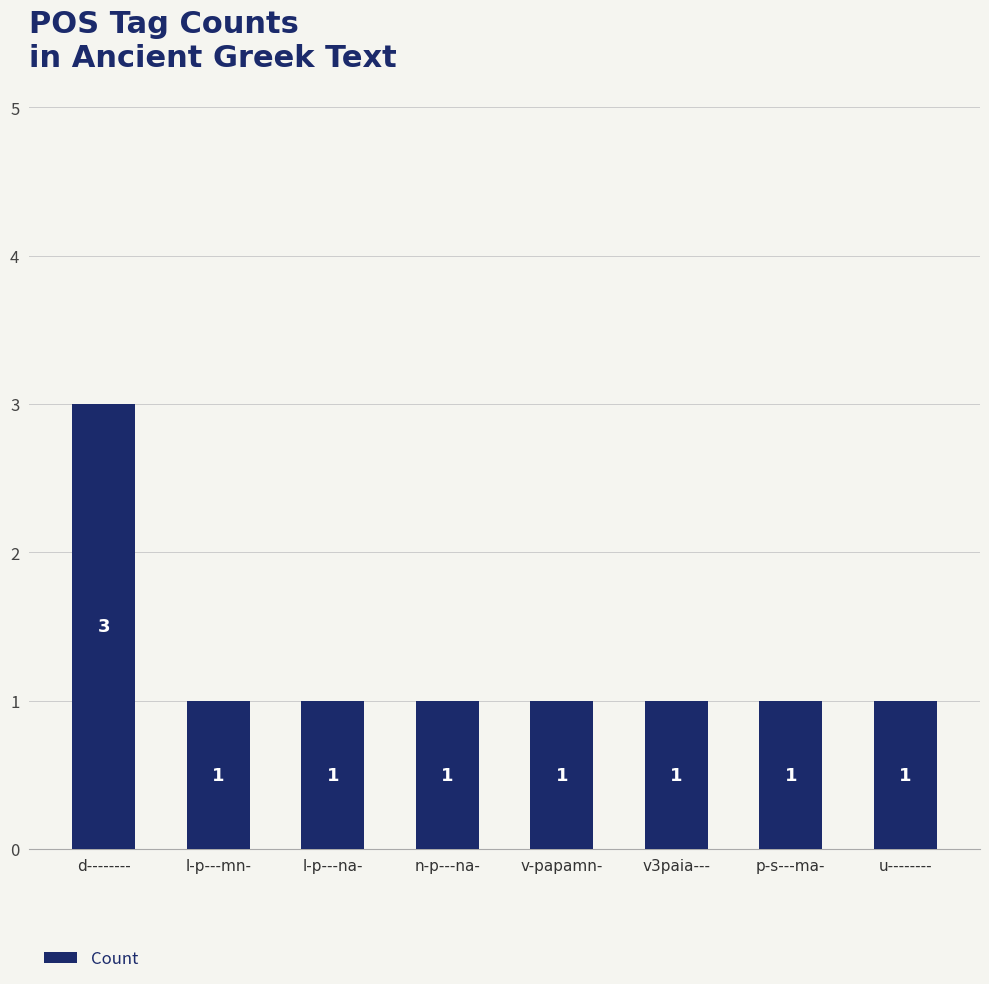

True or false: the data shows 1 at u--------.

True